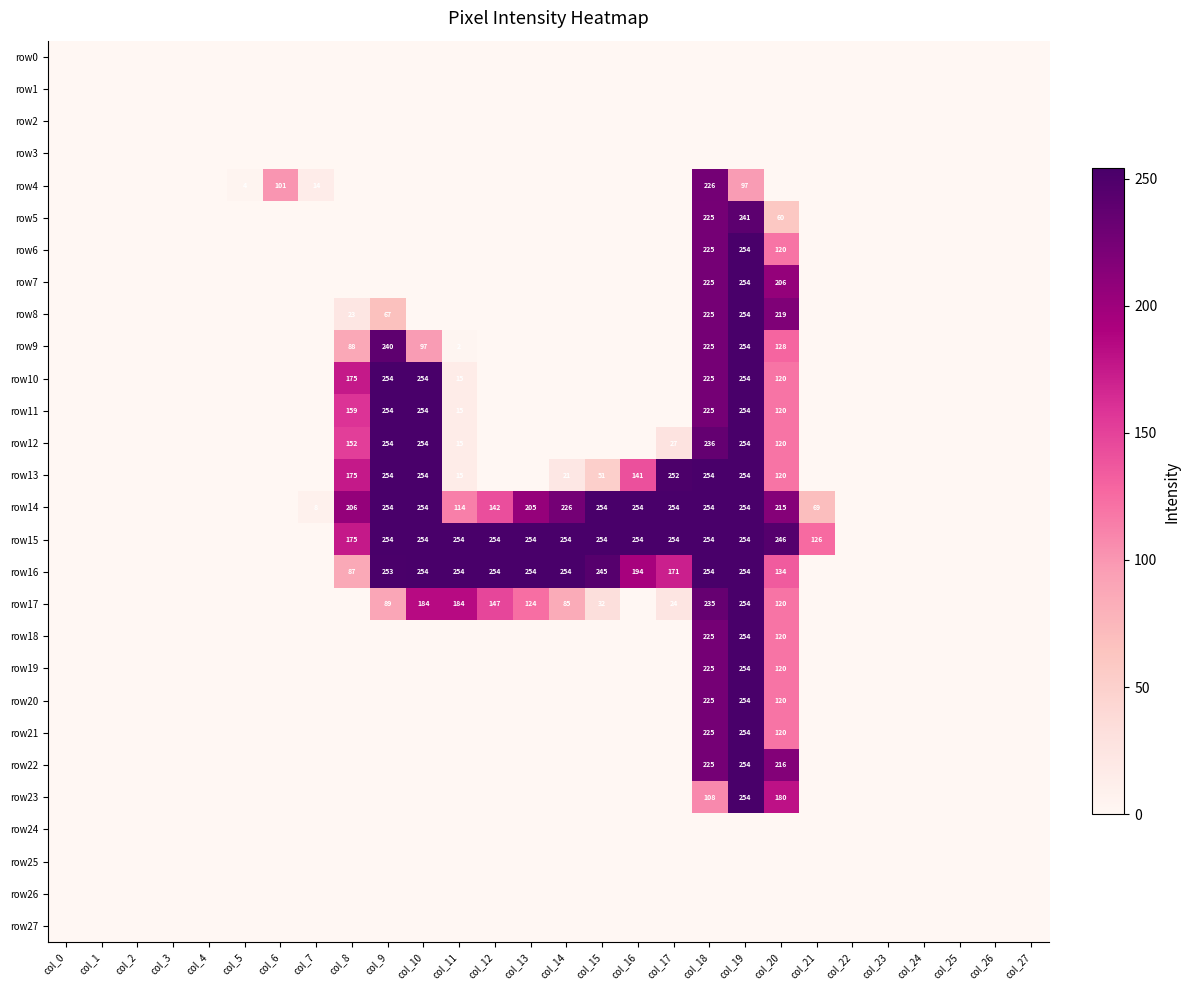

At how many categories does at least one series exceed 117?

14